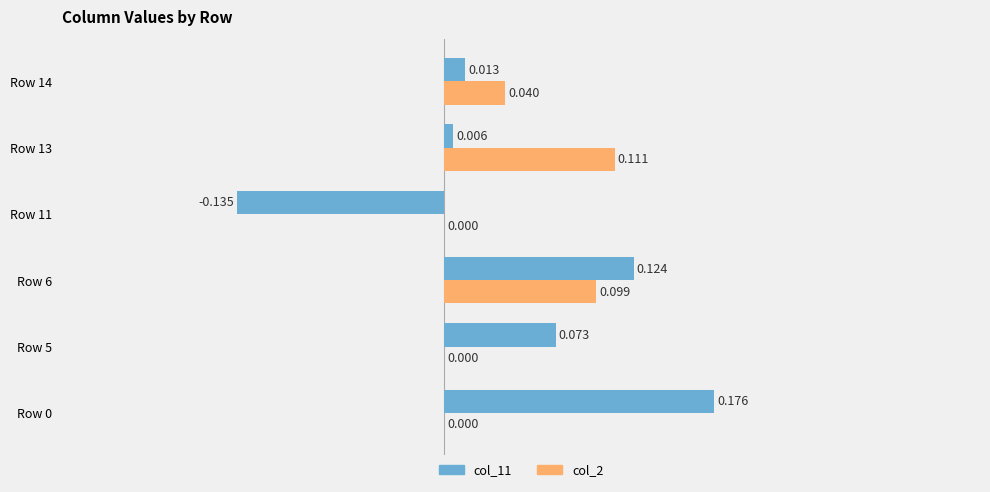

Is the value of col_11 at Row 13 greater than the value of col_2 at Row 5?

Yes